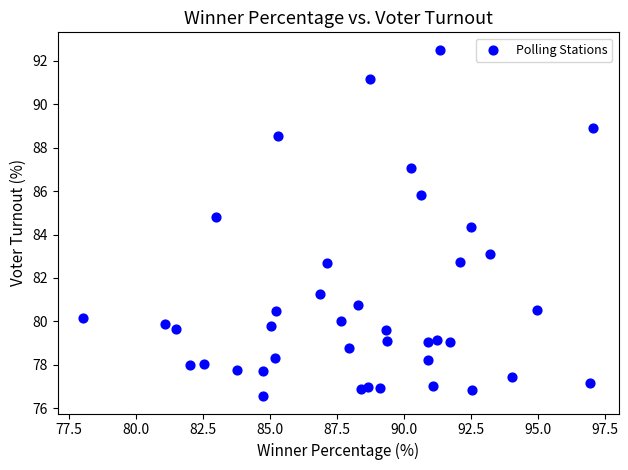

What Y value in the scatter plot is closest to 84?

84.3